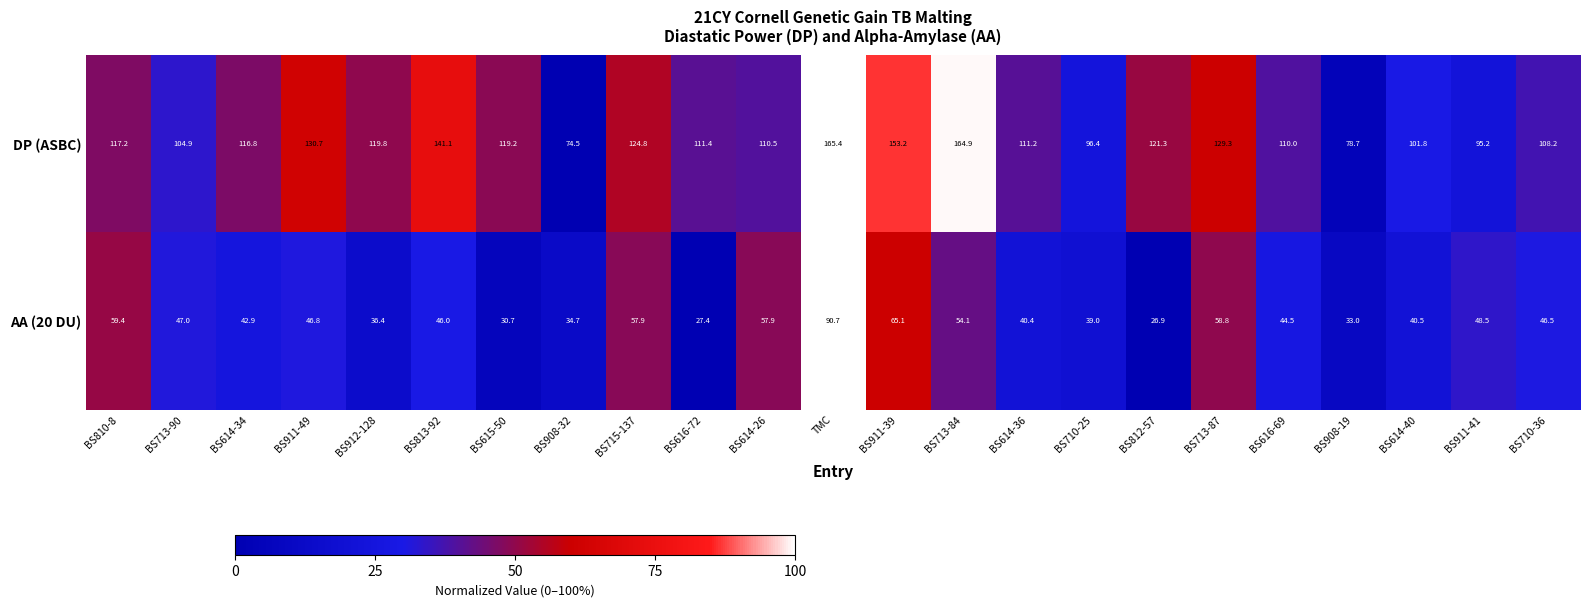

What is the sum of the AA (20 DU) values at BS616-69 and BS710-36?

91.0